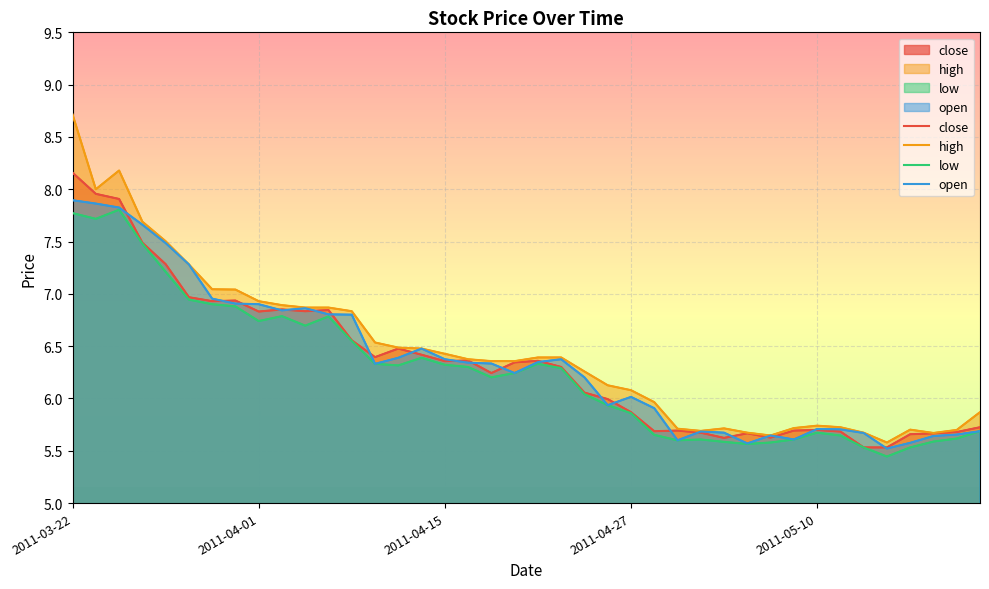

Rank the series at 2011-03-22 from highest to lowest value.

high, close, open, low